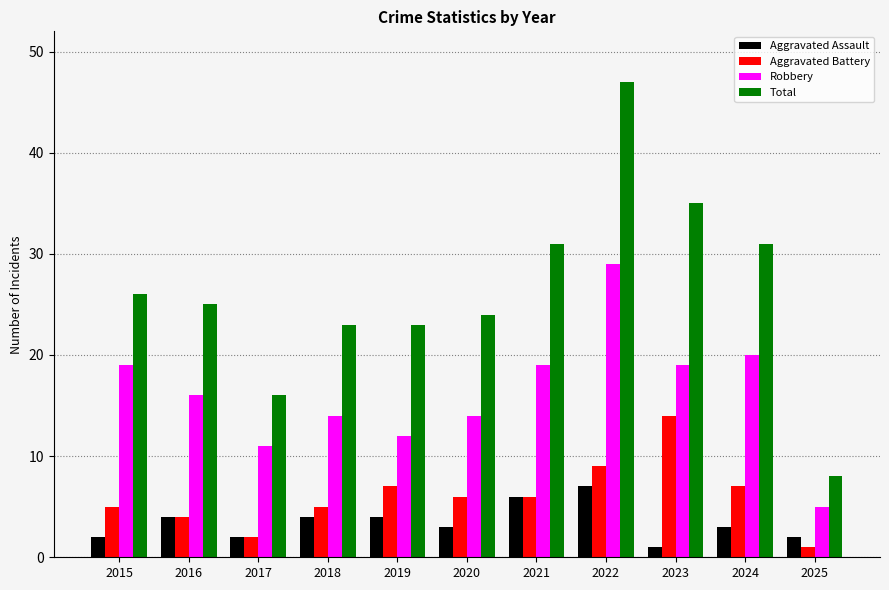

Is it true that Aggravated Assault equals 4 at 2018?

True